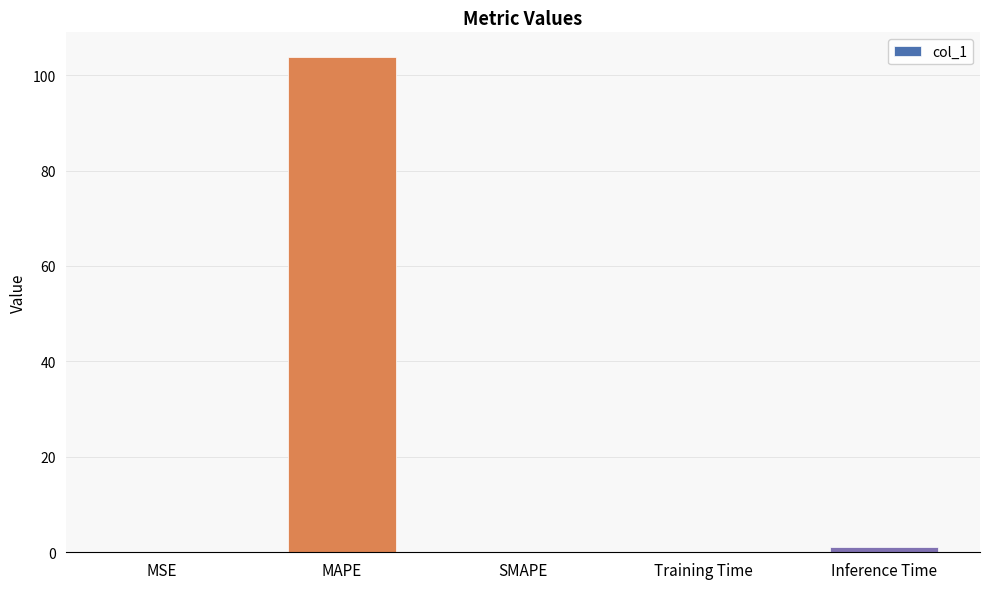

How many distinct data groups are displayed?

1